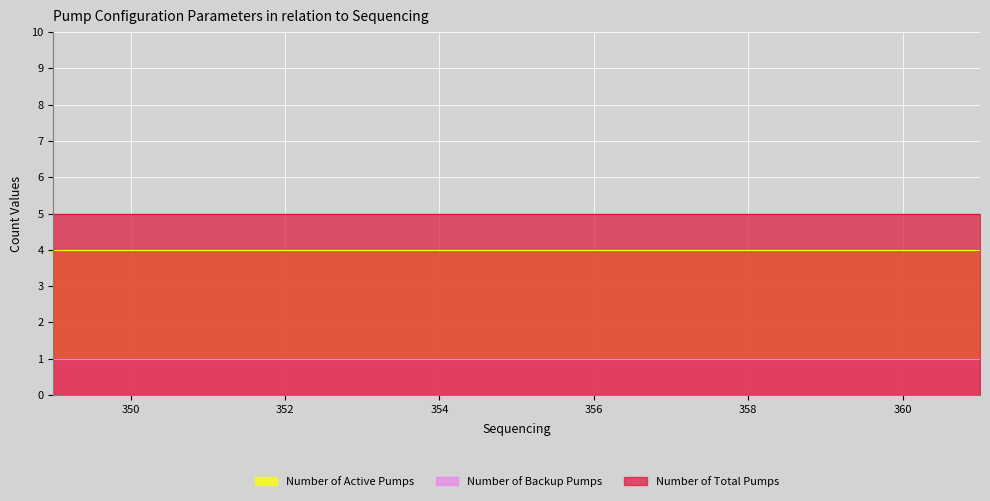

Which category has the highest value across all series?

349